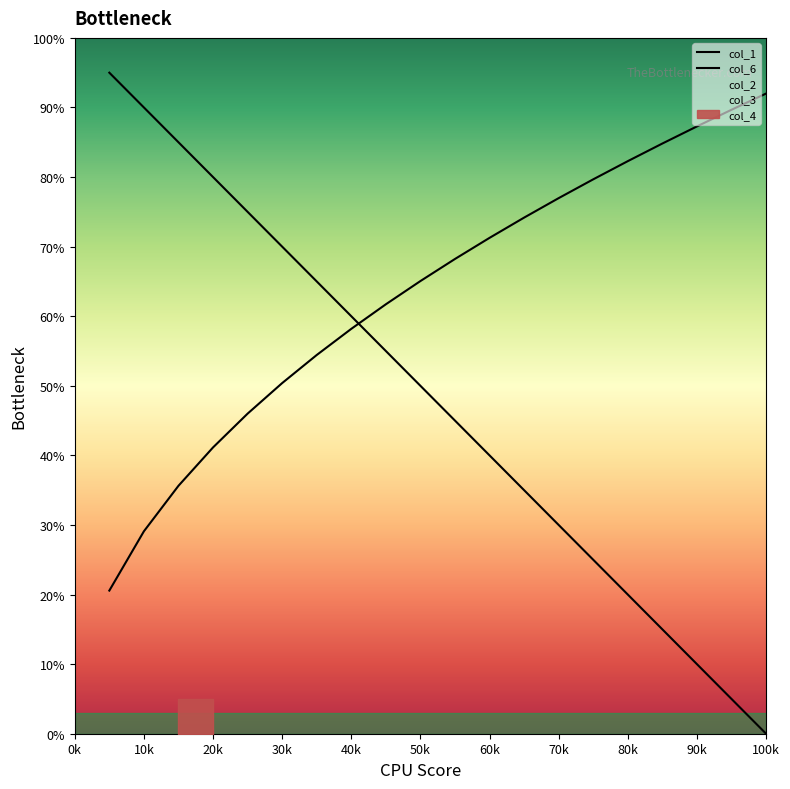

At which category is the sum across all series the highest?

20k